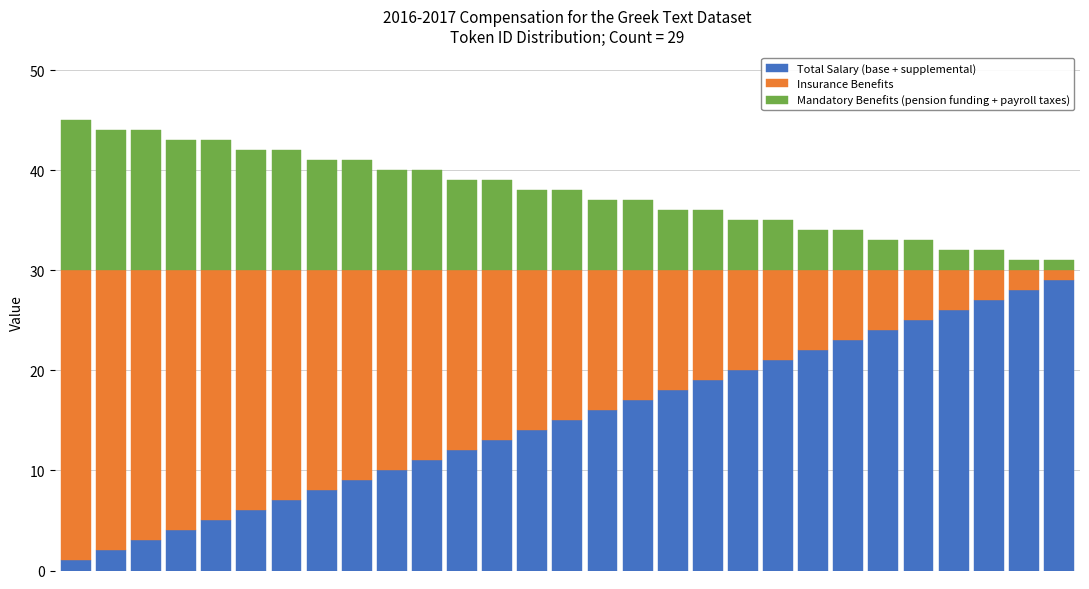

What is the maximum value for Total Salary (base + supplemental)?

29